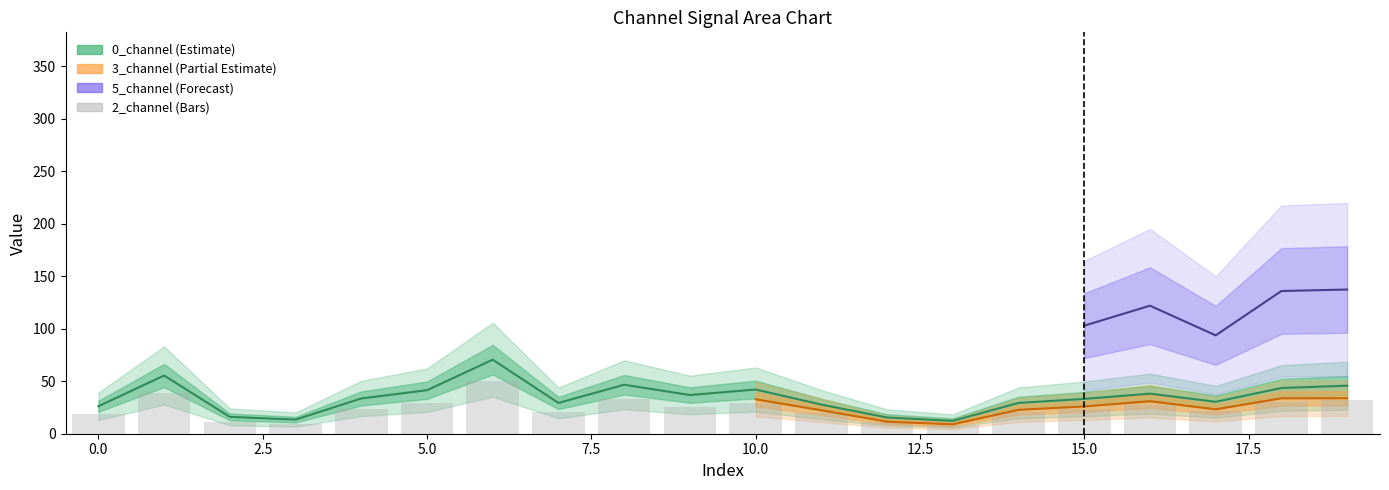

The value at 2.5 is 6.6. True or false?

False